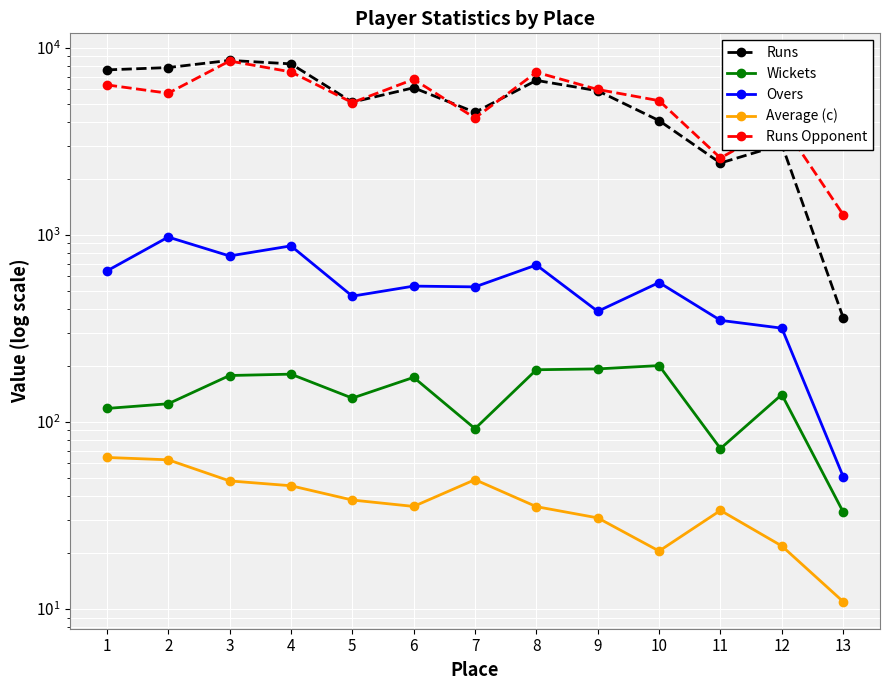

Reading left to right, what are all the values shown in this chart?

Runs: 7617.0	7839.0	8561.0	8203.0	5121.0	6112.0	4518.0	6693.0	5891.0	4079.0	2421.0	3039.0	361.0
Wickets: 118.0	125.0	177.0	180.0	134.0	173.0	92.0	190.0	192.0	200.0	72.0	140.0	33.0
Overs: 641.0	973.0	771.0	873.0	470.0	532.0	527.0	690.0	390.0	556.0	349.0	317.0	51.0
Average (c): 64.5	62.7	48.4	45.6	38.2	35.3	49.1	35.2	30.7	20.4	33.6	21.7	10.9
Runs Opponent: 6332.0	5715.0	8497.0	7432.0	5093.0	6779.0	4213.0	7394.0	5985.0	5214.0	2574.0	3944.0	1283.0